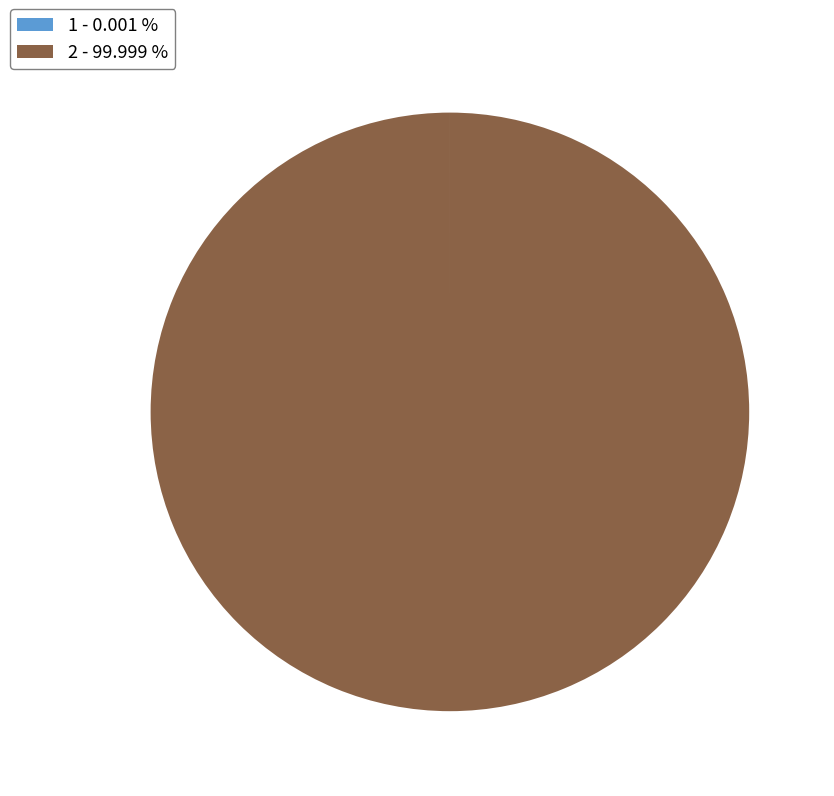

Which category has the biggest portion of the pie?

2